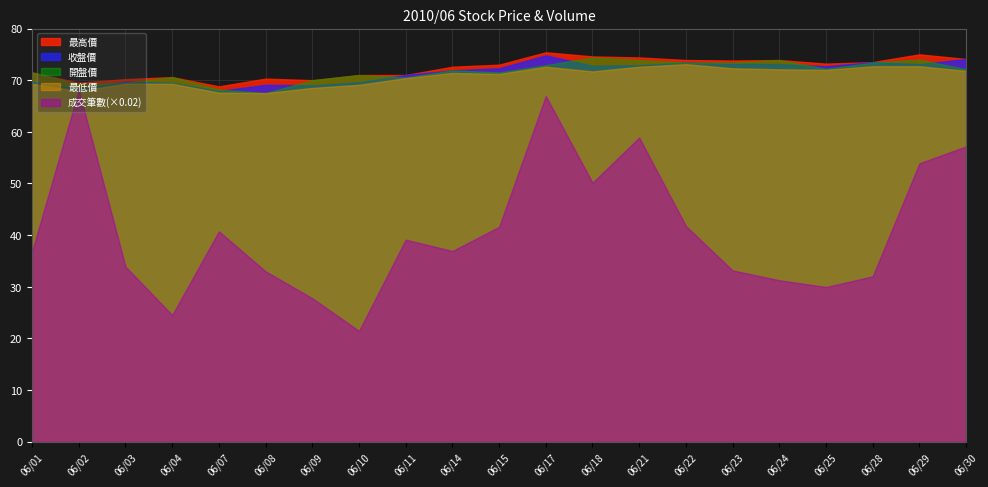

Where is the first local minimum for 收盤價?

06/02